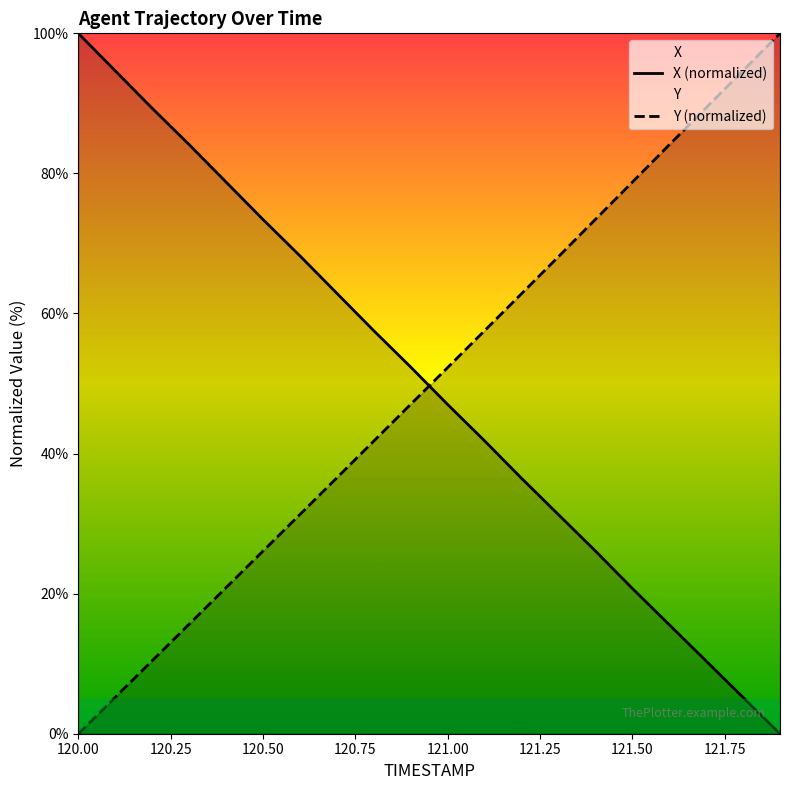

True or false: Y and X intersect in this chart.

True